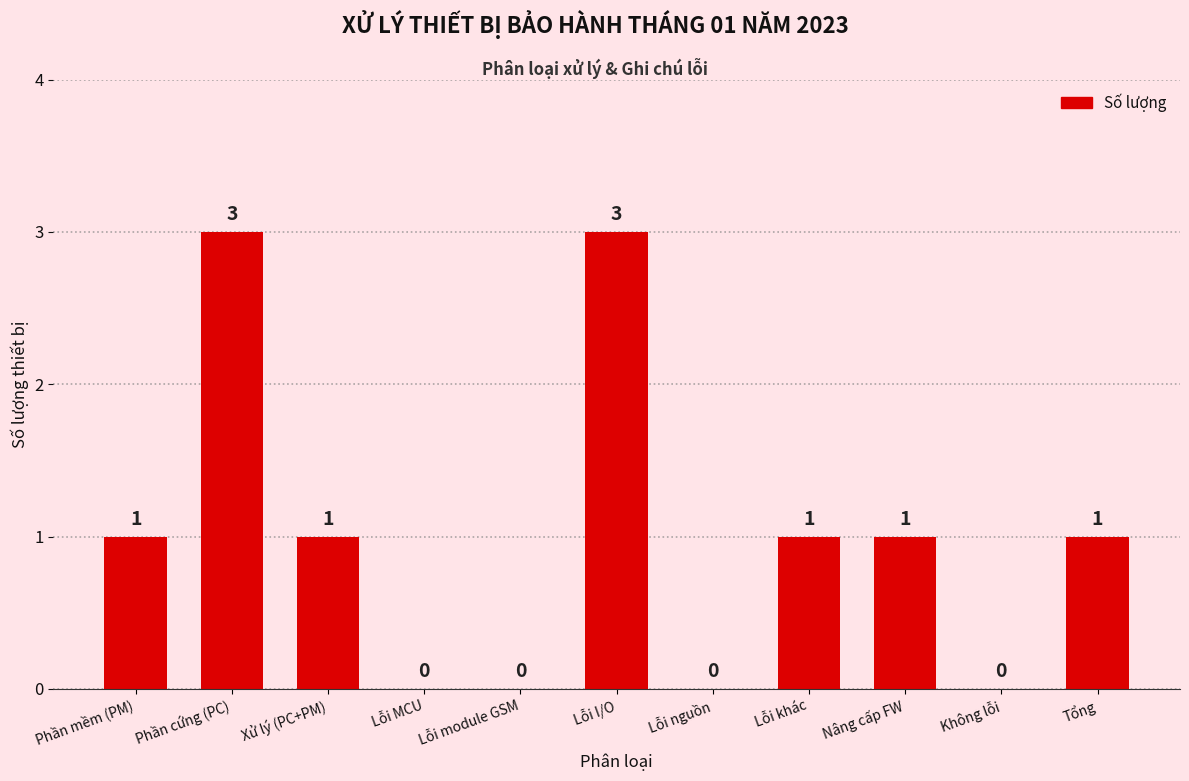

Is it true that the value at Tổng is 1?

True